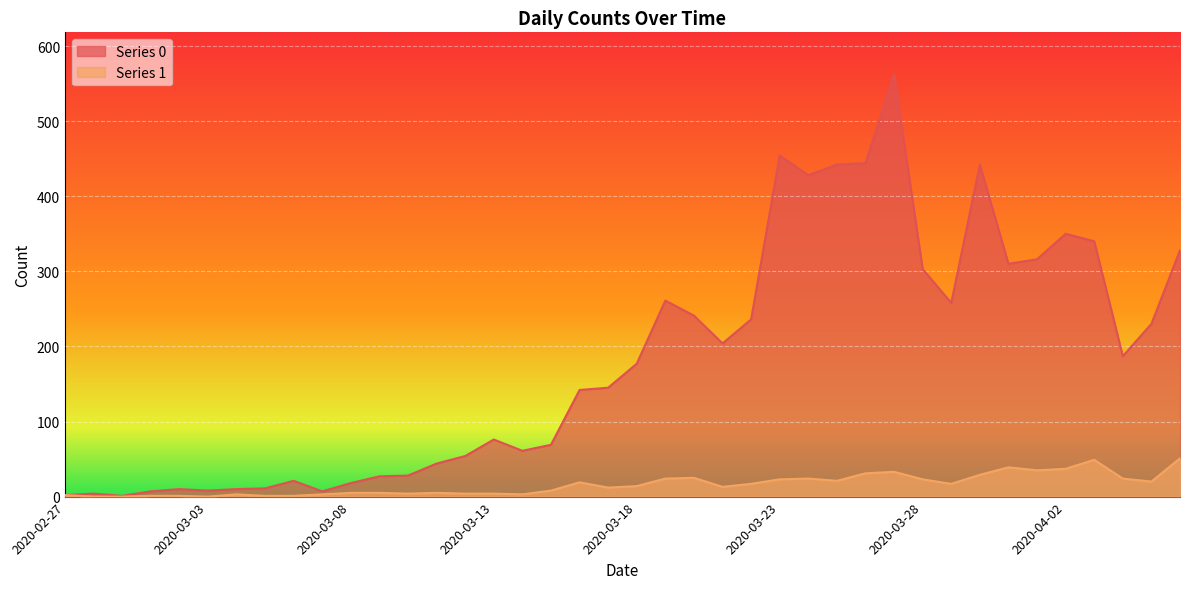

What value does the Series 0 series have at 2020-03-04, to the nearest 10?

10